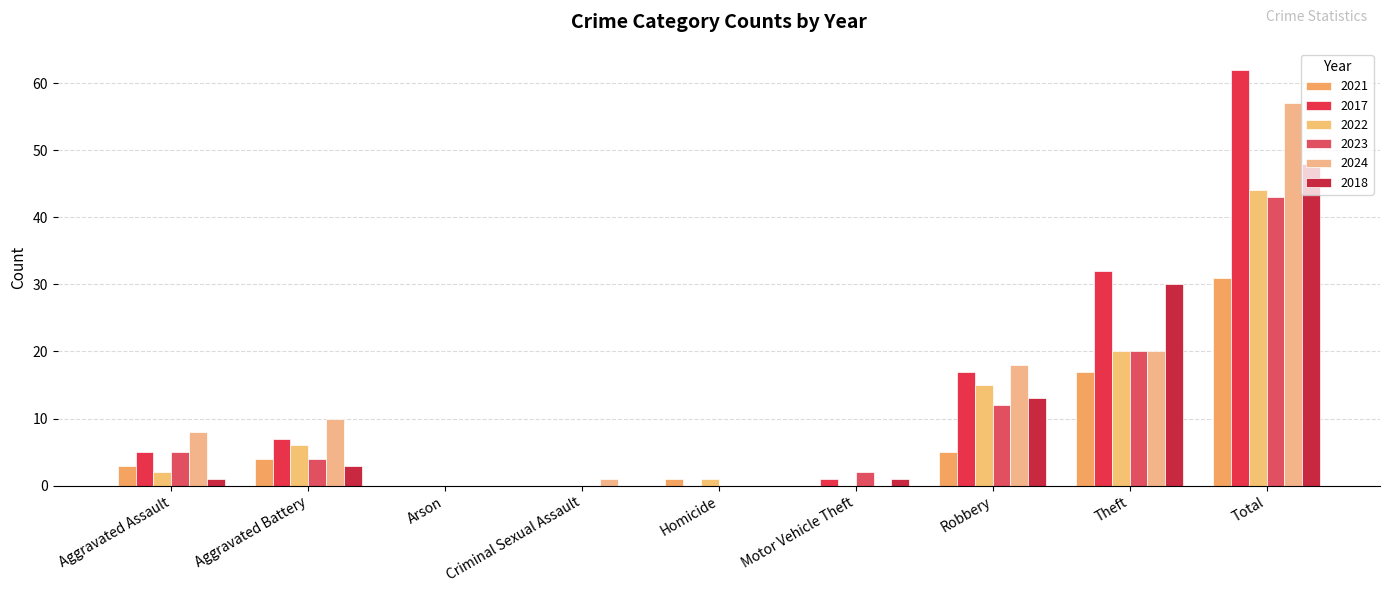

What is the total value across all series at Robbery?

80